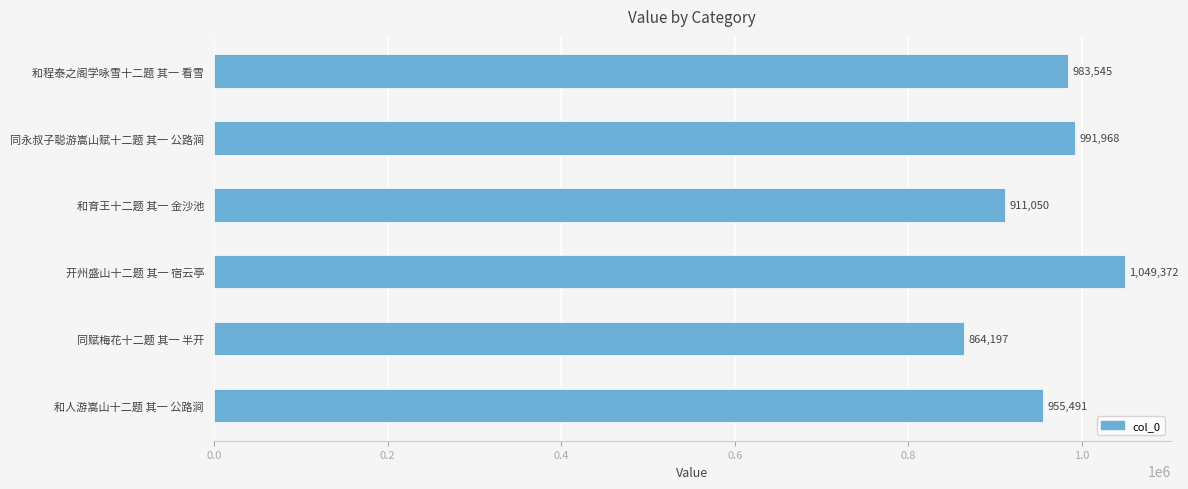

Where is the data nearest to the value 956784?

和人游嵩山十二题 其一 公路涧